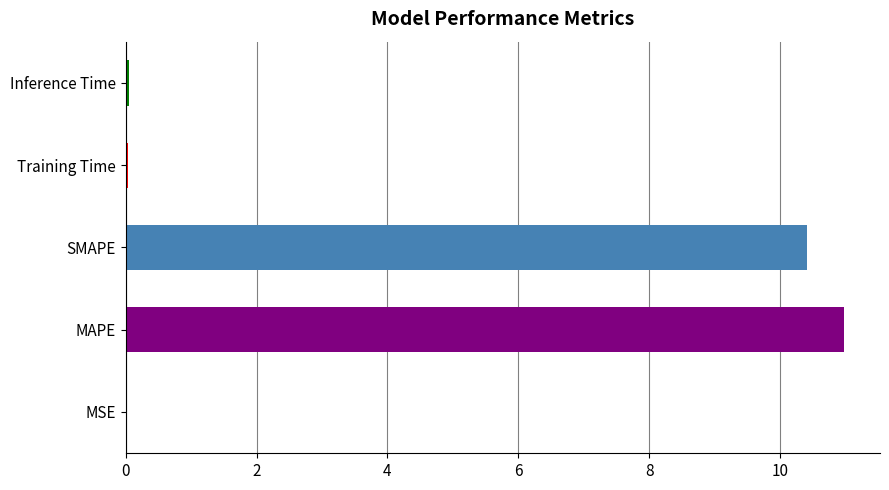

Is it true that the value at MAPE is 14.6?

False